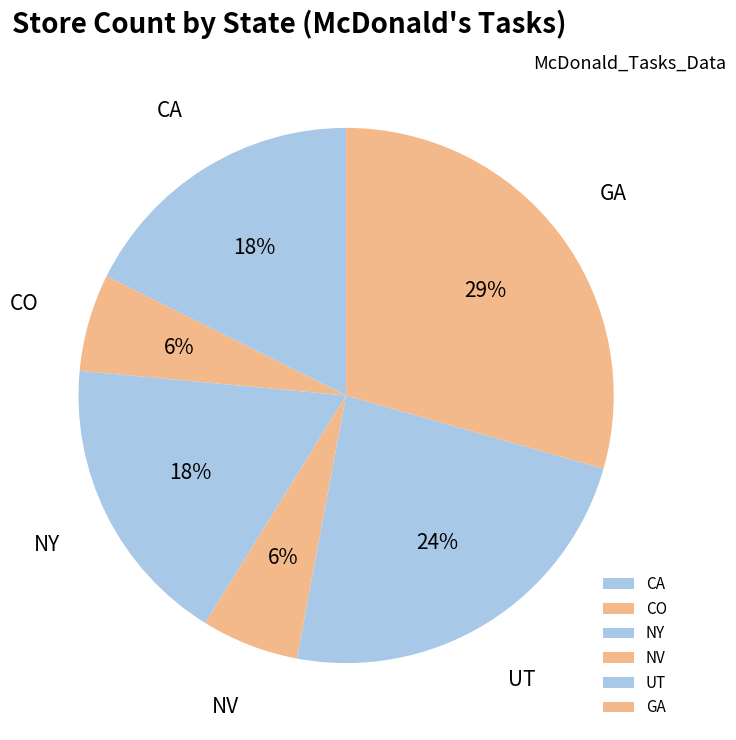

How many segments does this pie chart have?

6